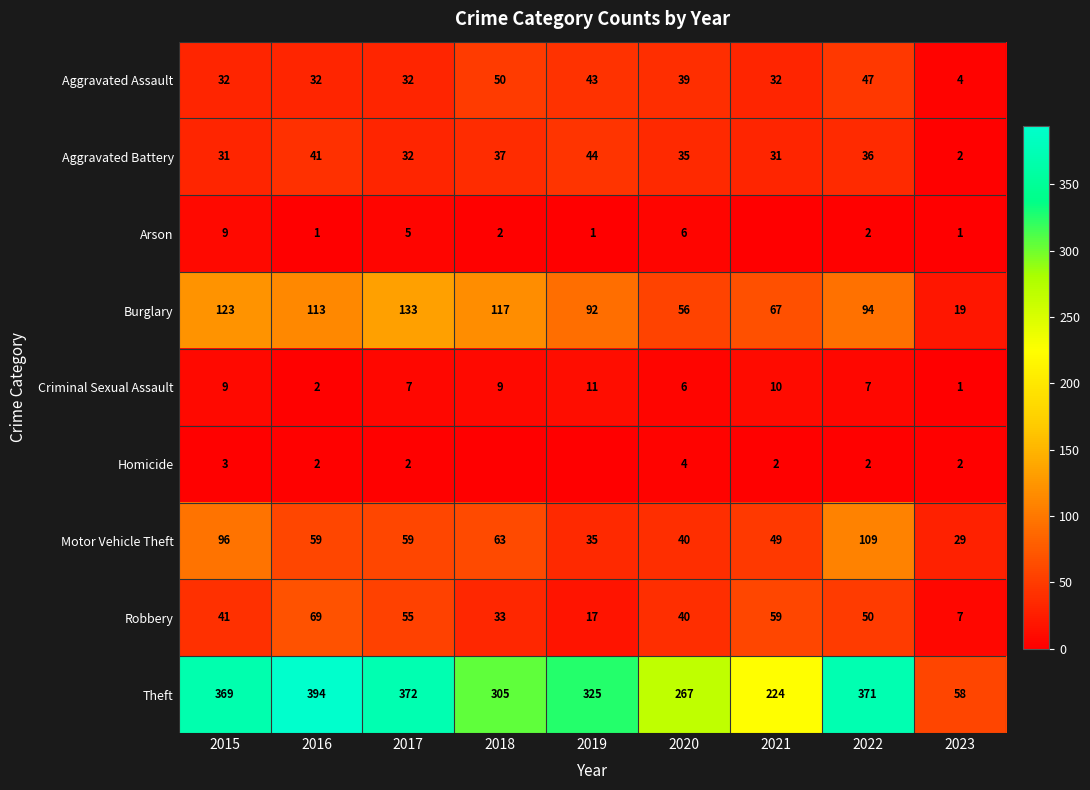

True or false: Aggravated Battery has a value of 31 at 2021.

True